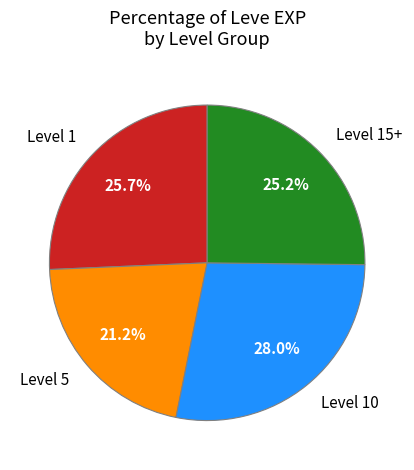

Count the number of slices in the pie.

4